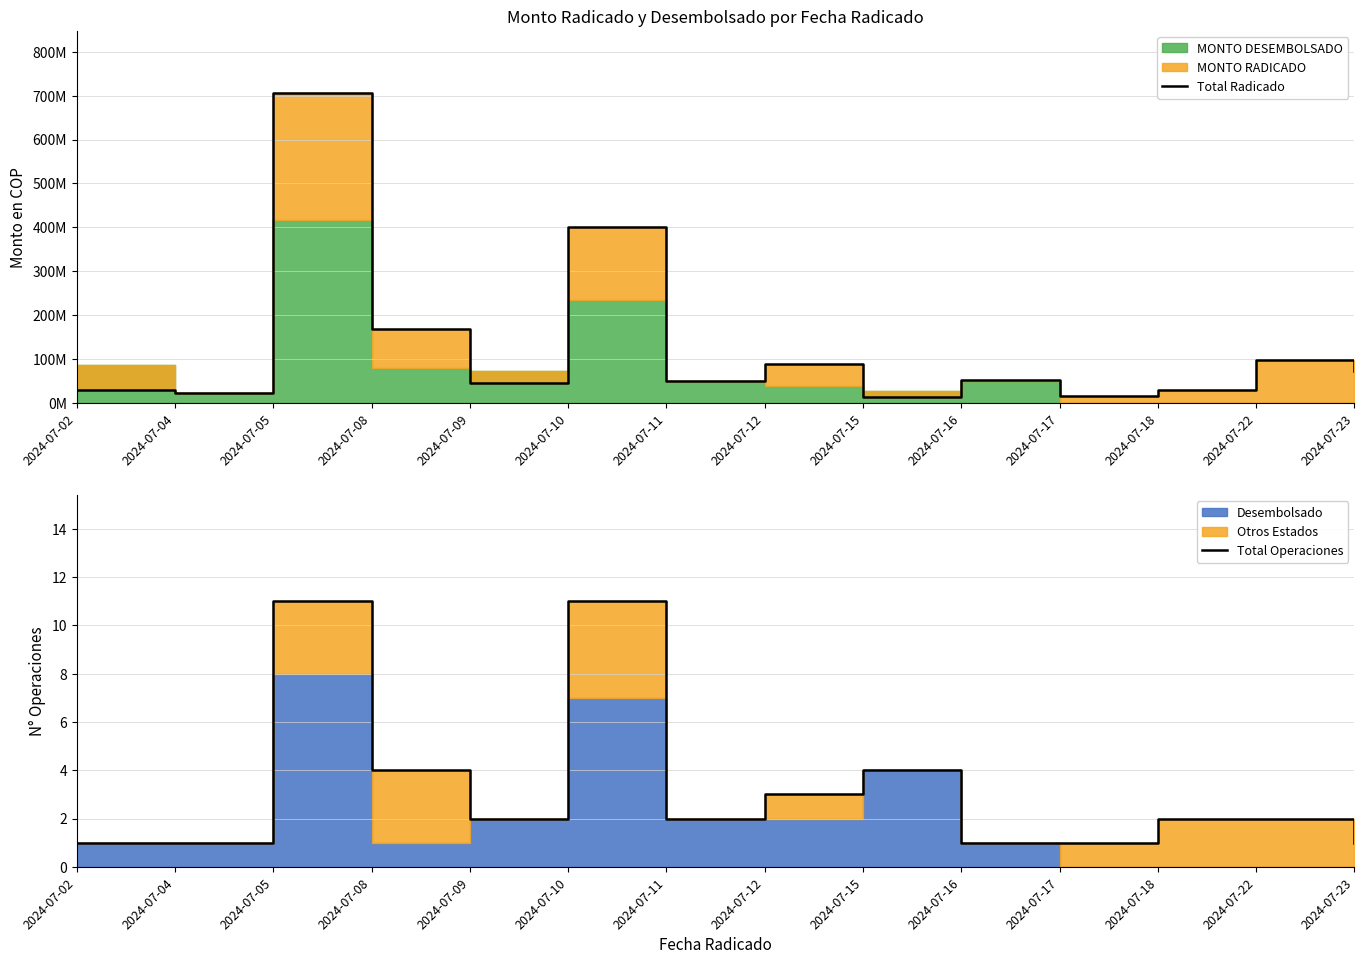

Reading right to left, transcribe all the data shown in this chart.

Total Radicado: 2024-07-23=72100000	2024-07-22=97600000	2024-07-18=29300000	2024-07-17=15000000	2024-07-16=50600000	2024-07-15=12400000	2024-07-12=87200000	2024-07-11=50000000	2024-07-10=400080000	2024-07-09=44000000	2024-07-08=167490000	2024-07-05=706469000	2024-07-04=22000000	2024-07-02=30000000
Total Operaciones: 2024-07-23=1	2024-07-22=2	2024-07-18=2	2024-07-17=1	2024-07-16=1	2024-07-15=4	2024-07-12=3	2024-07-11=2	2024-07-10=11	2024-07-09=2	2024-07-08=4	2024-07-05=11	2024-07-04=1	2024-07-02=1